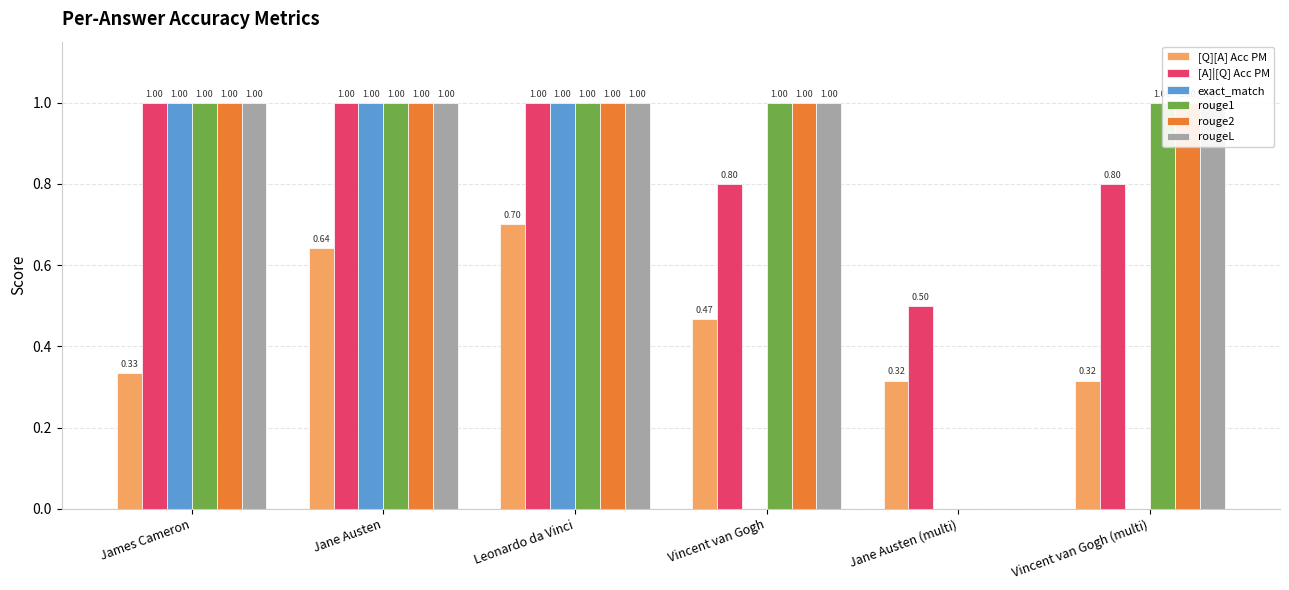

Read the rougeL value at Vincent van Gogh.

1.0